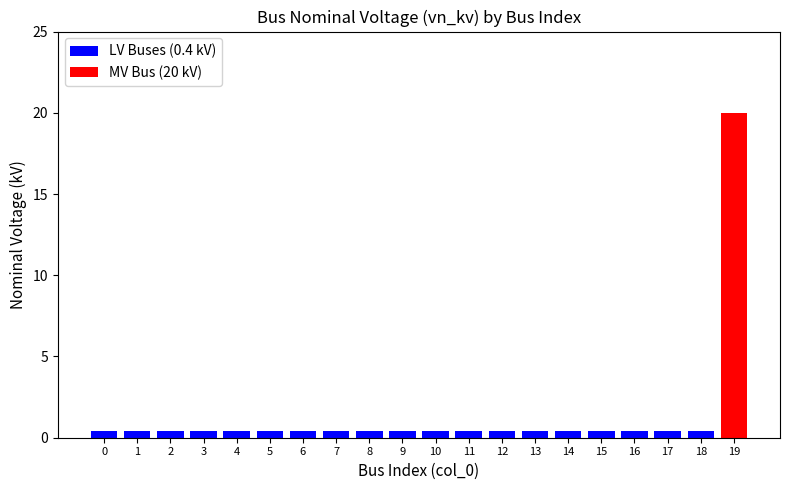

How many values in MV Bus (20 kV) are above zero?

1